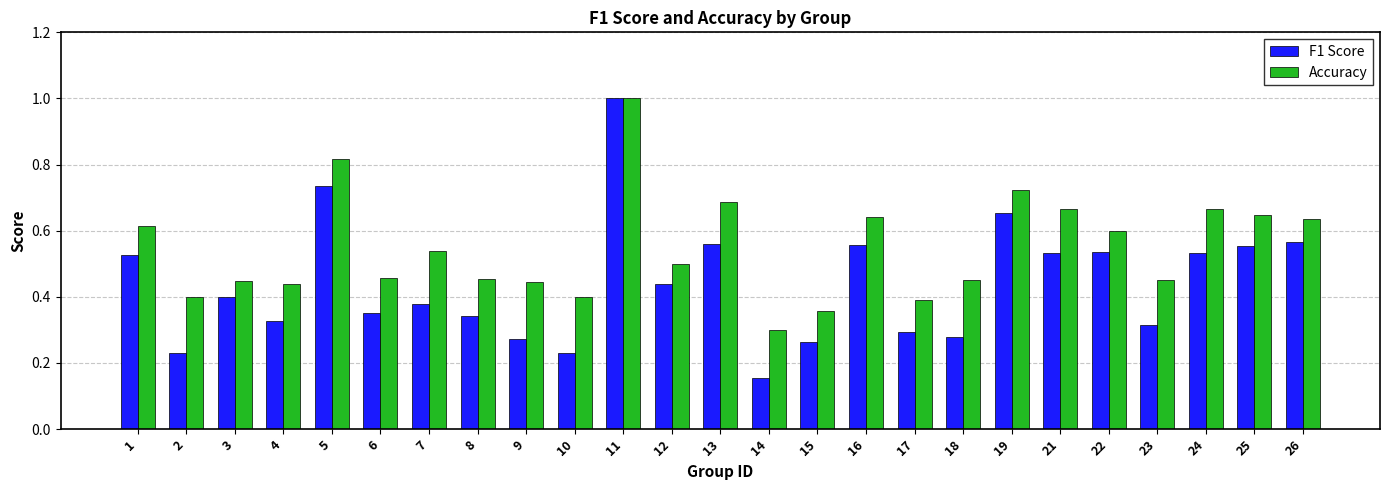

At 5, list the series in order from smallest to largest.

F1 Score, Accuracy